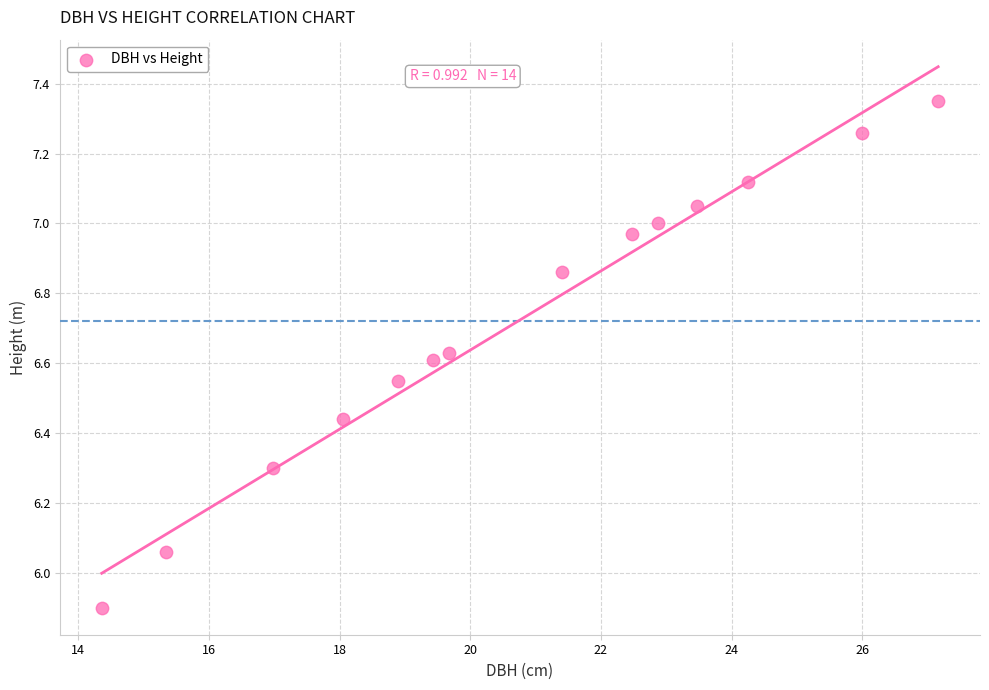

What is the range of X values (max minus min)?

12.8